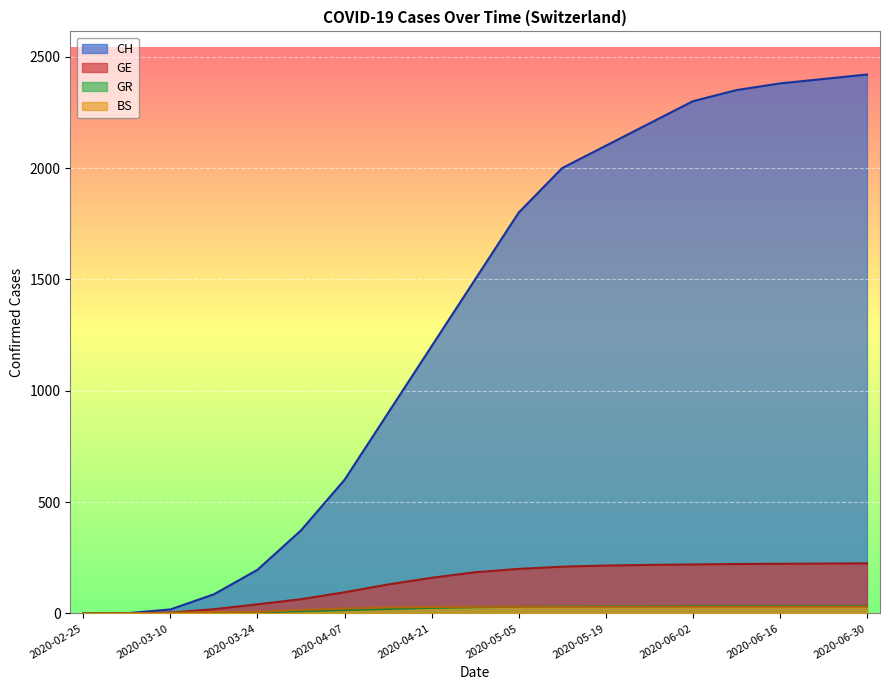

What is the difference between the maximum and minimum values in the GR series?

33